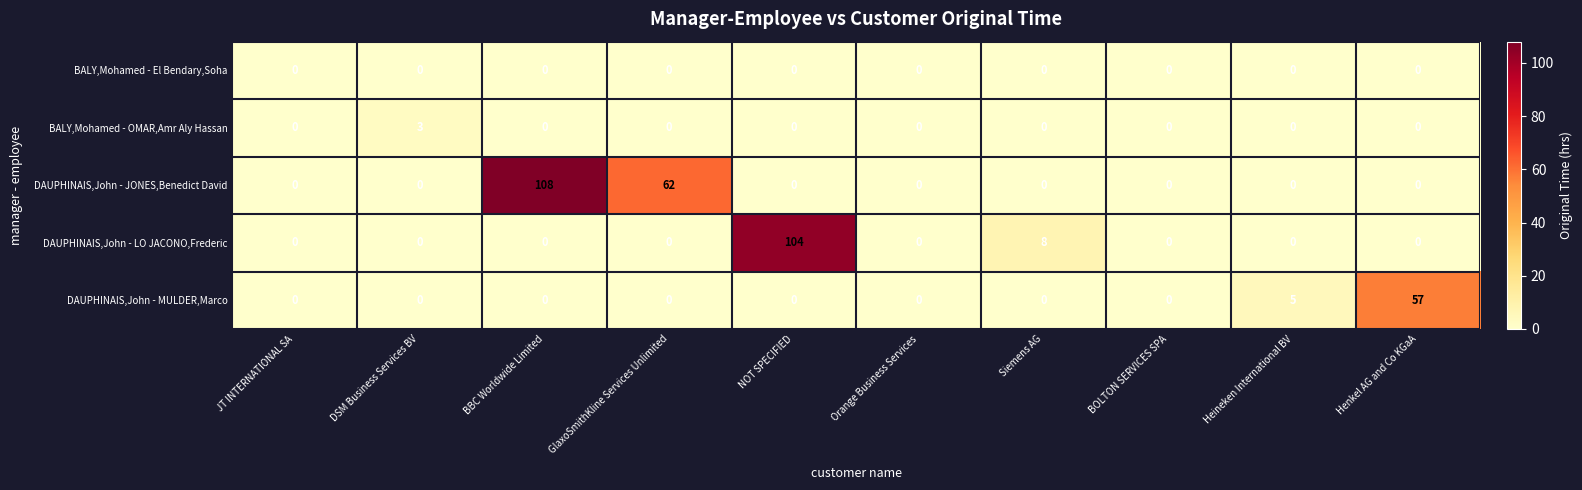

How many BALY,Mohamed - OMAR,Amr Aly Hassan values are between 0 and 1?

9